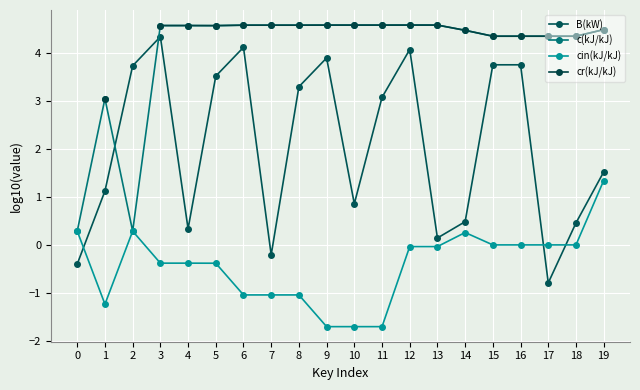

After their last crossing, which series has the higher values: B(kW) or cin(kJ/kJ)?

B(kW)